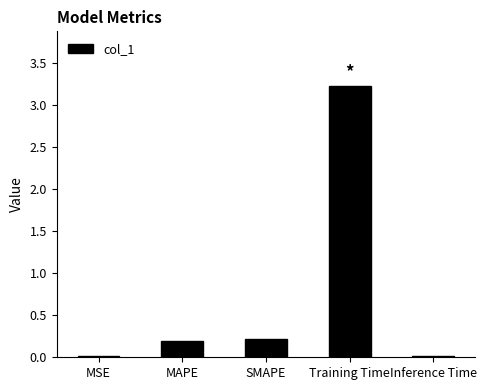

At which category does the chart reach its peak across all series?

Training Time